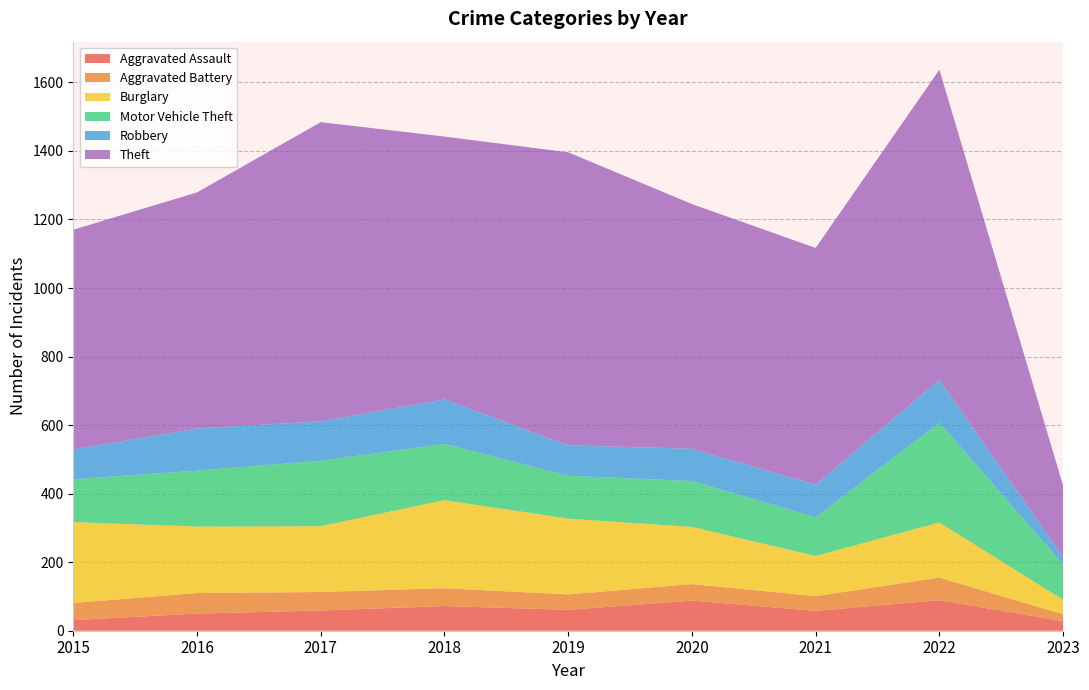

Reading right to left, extract all data points from this chart.

Aggravated Assault: 2023=28	2022=89	2021=58	2020=88	2019=61	2018=72	2017=59	2016=50	2015=31
Aggravated Battery: 2023=20	2022=66	2021=43	2020=48	2019=45	2018=52	2017=54	2016=60	2015=50
Burglary: 2023=42	2022=161	2021=117	2020=167	2019=221	2018=257	2017=192	2016=194	2015=236
Motor Vehicle Theft: 2023=103	2022=291	2021=113	2020=134	2019=125	2018=164	2017=191	2016=163	2015=125
Robbery: 2023=22	2022=125	2021=95	2020=94	2019=89	2018=130	2017=115	2016=123	2015=87
Theft: 2023=208	2022=905	2021=691	2020=714	2019=855	2018=767	2017=873	2016=689	2015=641